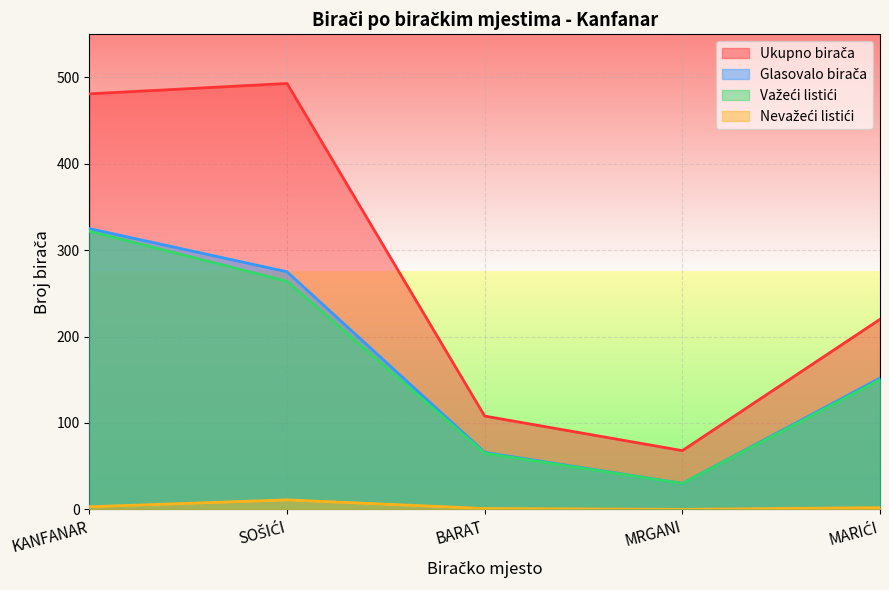

What is the value of the Nevažeći listići point at the 5th from the left?

2